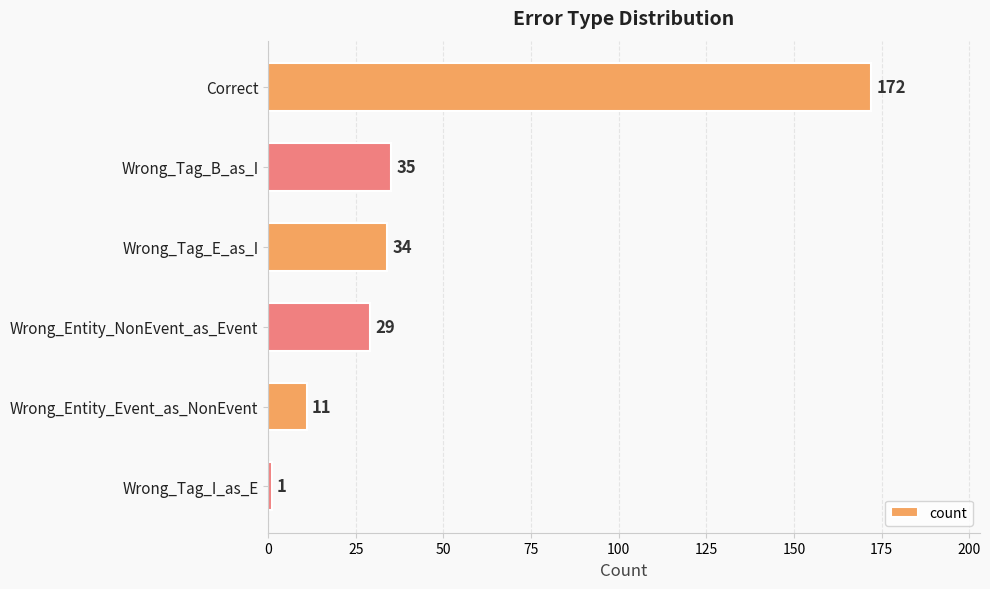

What is the average value?

47